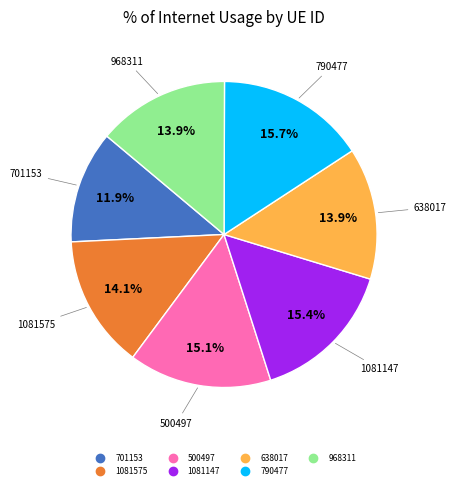

How many segments does this pie chart have?

7